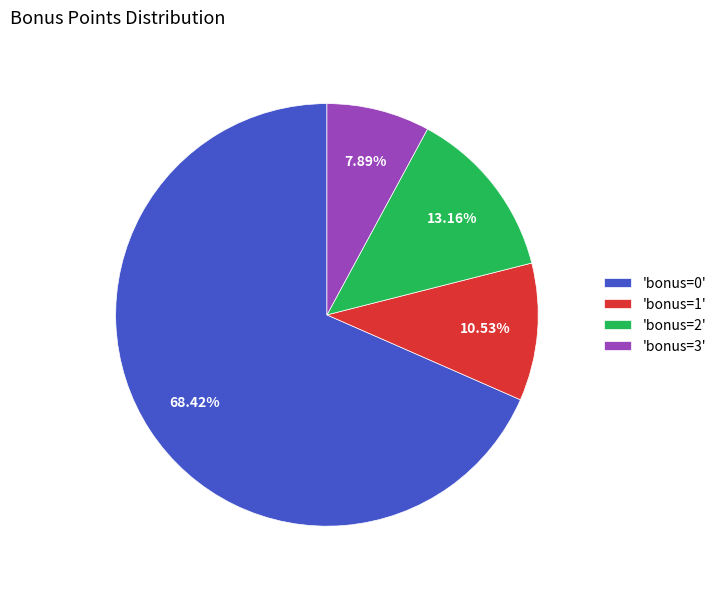

Is the sum of 'bonus=0' and 'bonus=3' greater than half?

Yes